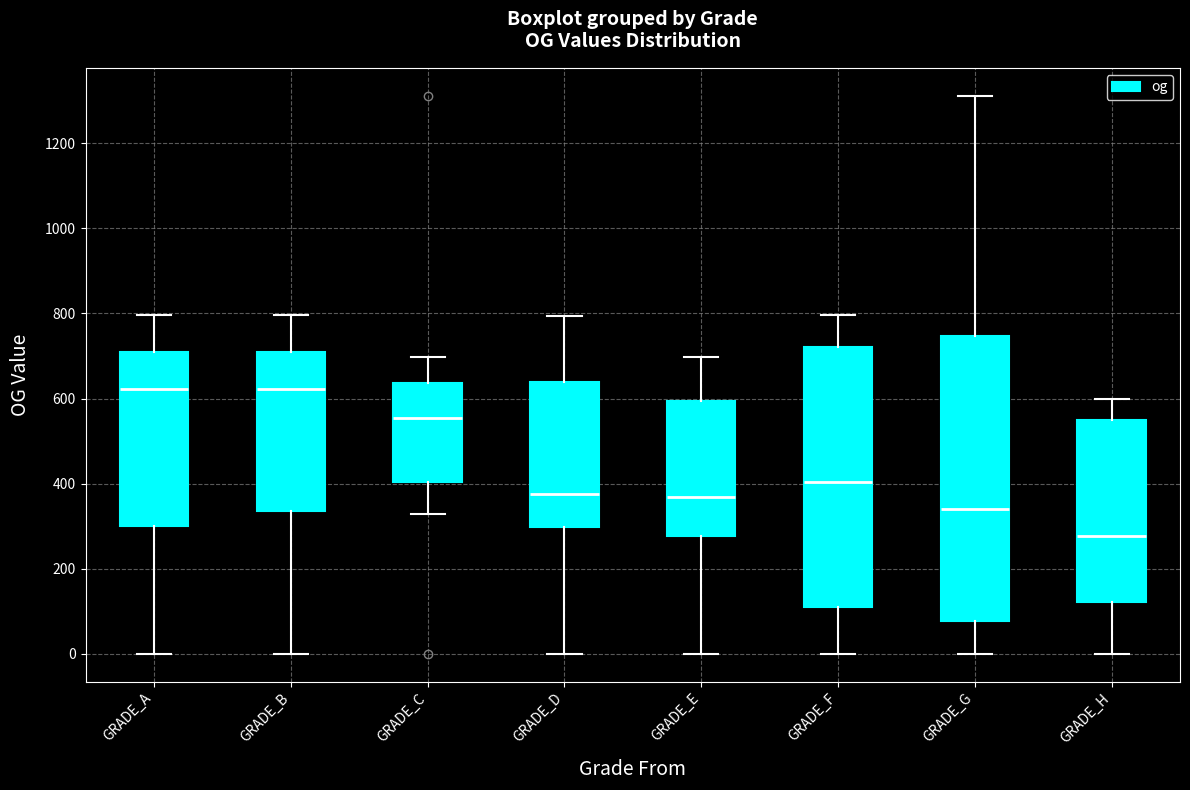

Where is the upper edge of the box for GRADE_F on the y-axis? The values are not printed on the chart, so give them approximately, as read against the axis.

720